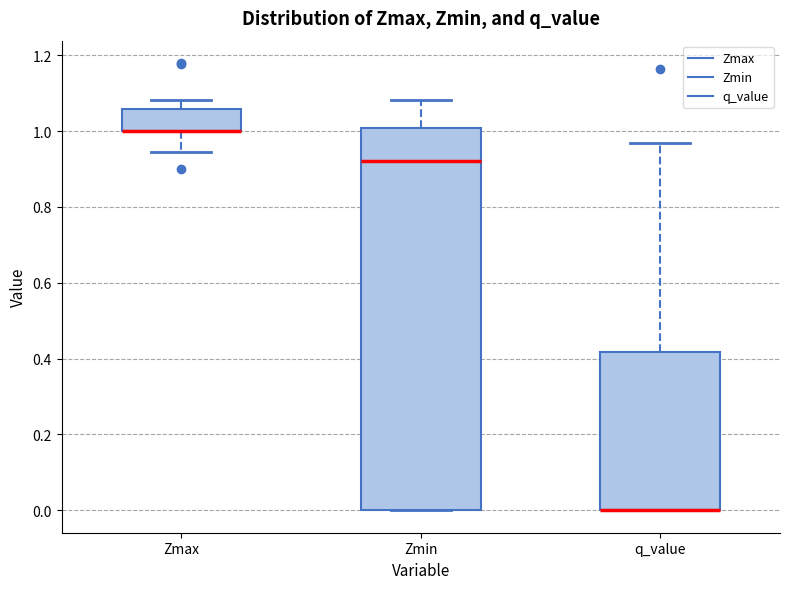

Reading left to right, read every box against the y-axis: the position of its median line, the range the box covers, and the ends of its whiskers. The values are not printed on the chart, so give them approximately, as read against the axis.

Zmax: median 1.00 (drawn on the box's lower edge), box 1.00 to 1.06, whiskers 0.94 to 1.08
Zmin: median 0.92, box 0.00 to 1.00, whiskers 0.00 to 1.08
q_value: median 0.00 (drawn on the box's lower edge), box 0.00 to 0.42, whiskers 0.00 to 0.96